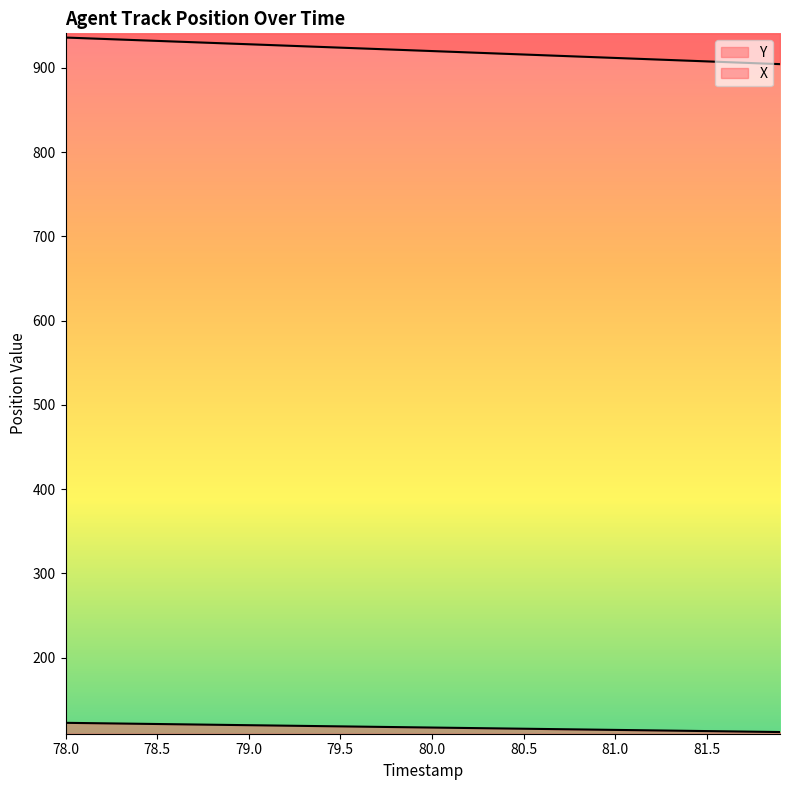

What is the difference between the second highest and second lowest values in the X series?

30.0